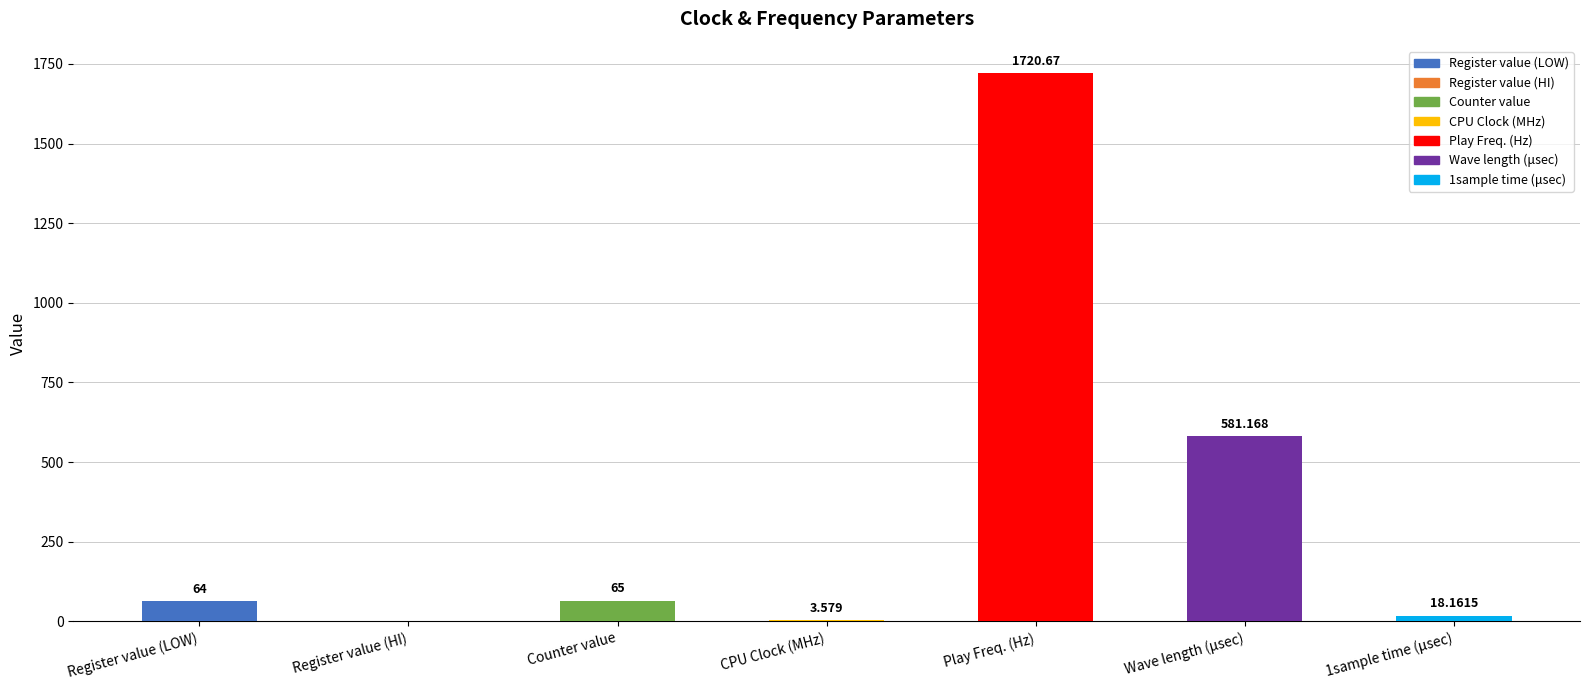

Between CPU Clock (MHz) and Wave length (μsec), which is larger?

Wave length (μsec)